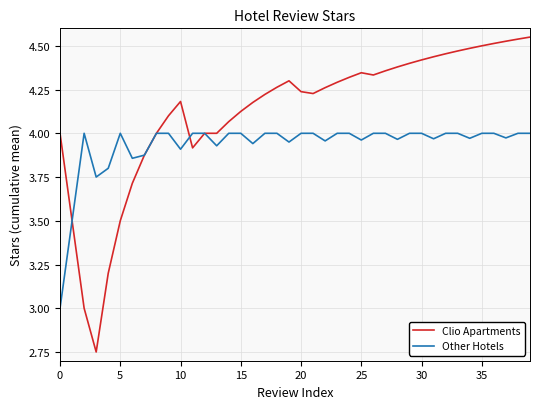

Which series has the largest total across all categories?

Clio Apartments